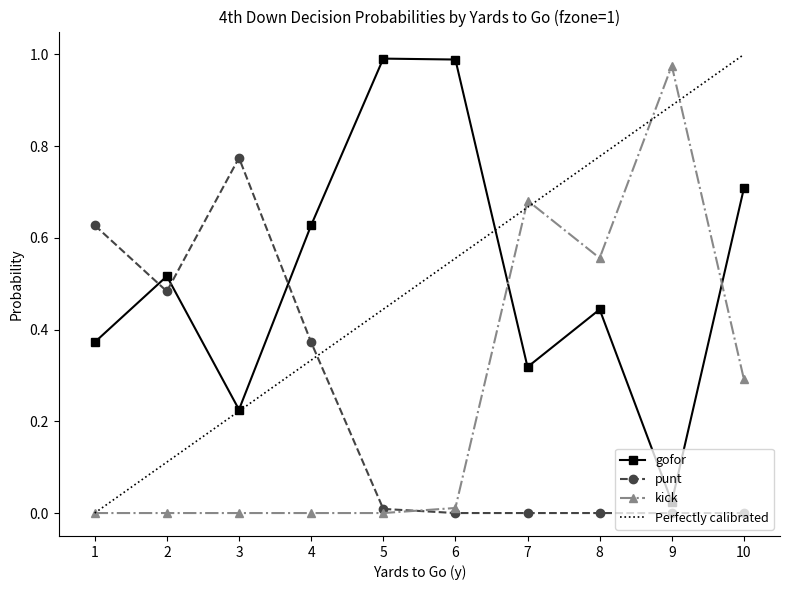

Between which two adjacent categories do kick and gofor first intersect?

6 and 7